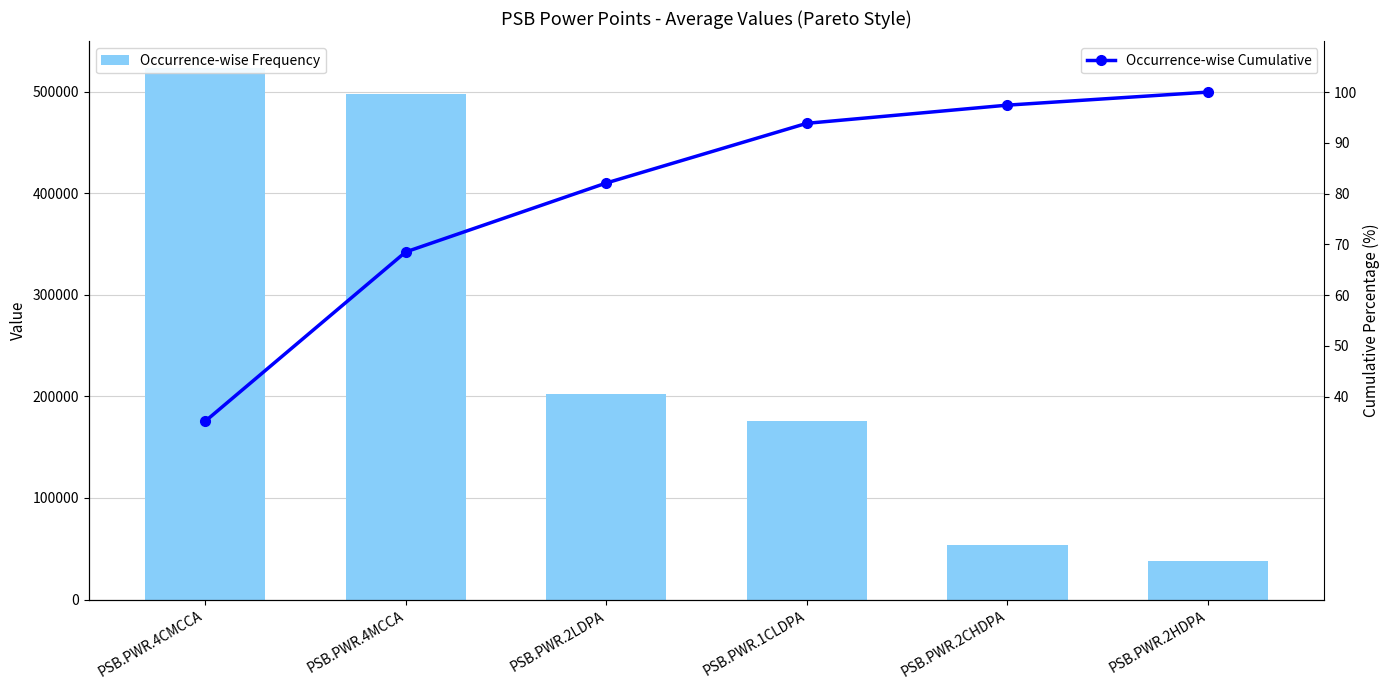

Which label corresponds to the largest value in the chart?

PSB.PWR.4CMCCA